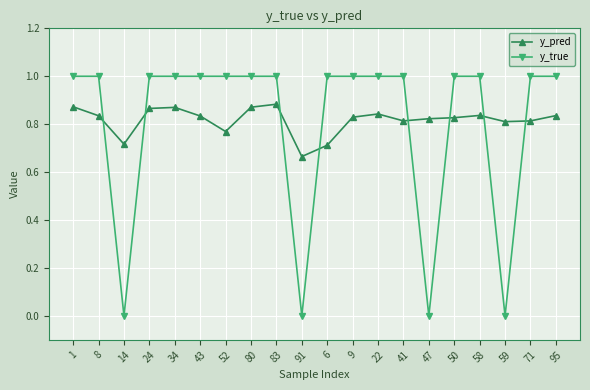

How many lines are shown in the chart?

2